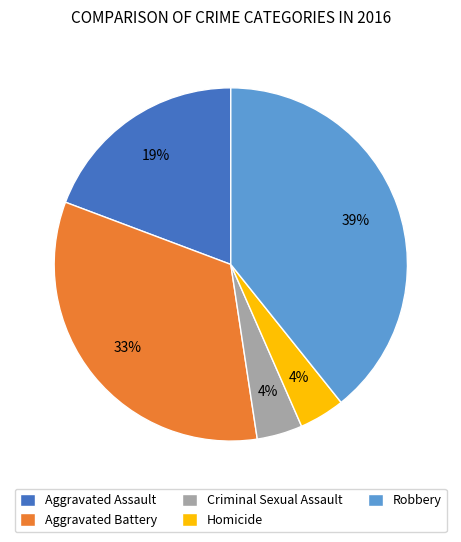

What is the ratio of the value at Criminal Sexual Assault to the value at Aggravated Assault?

0.2